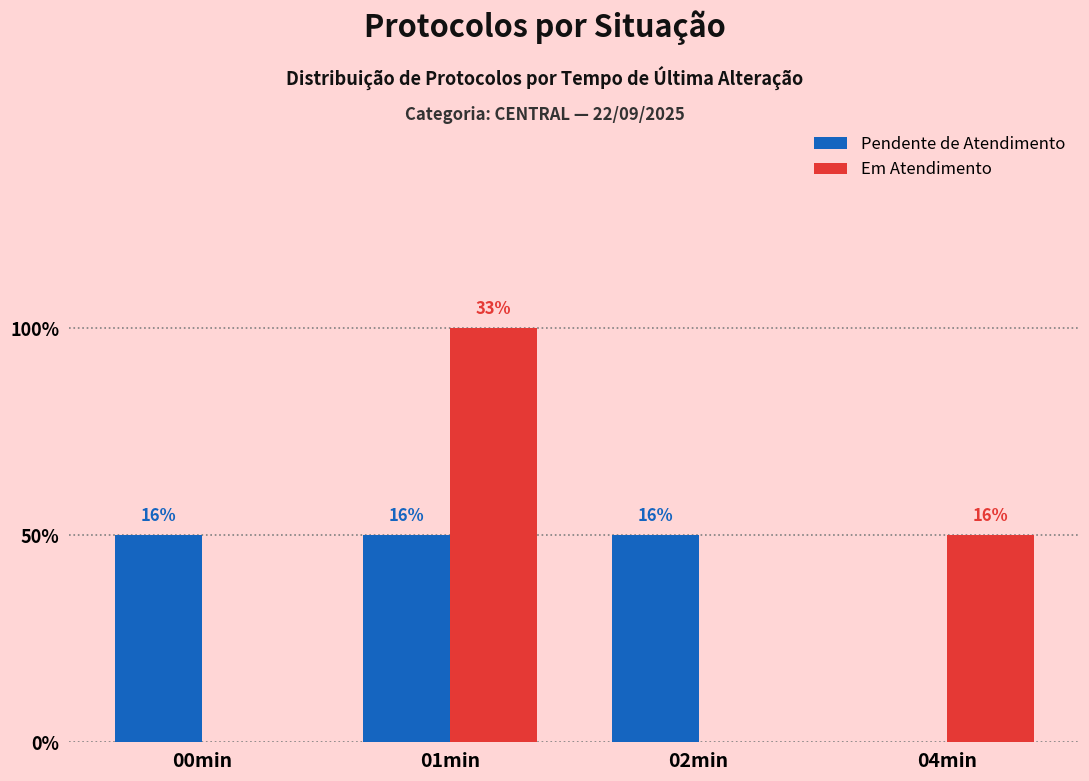

Between 01min and 04min, which series saw the biggest shift?

Pendente de Atendimento